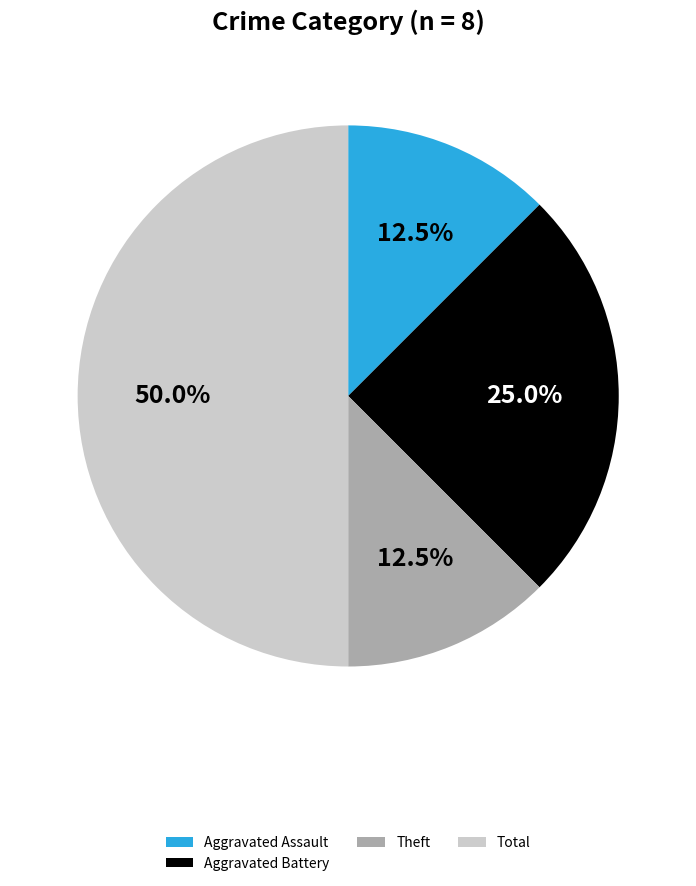

How many slices are in this pie chart?

4